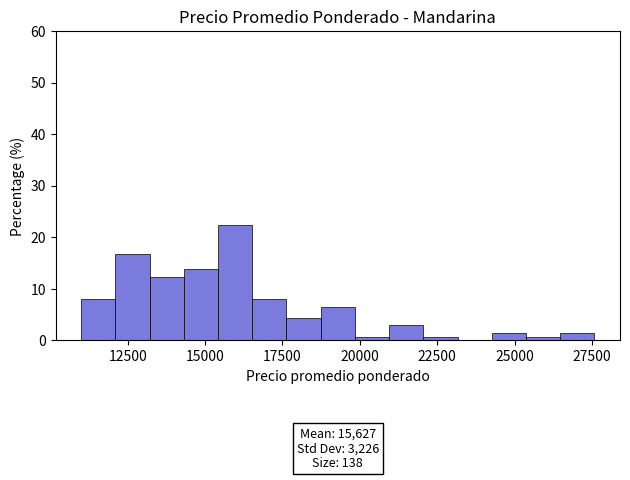

Around what value on the x-axis is the tallest bar? Give the approximate position of its centre, as read against the axis.

16000